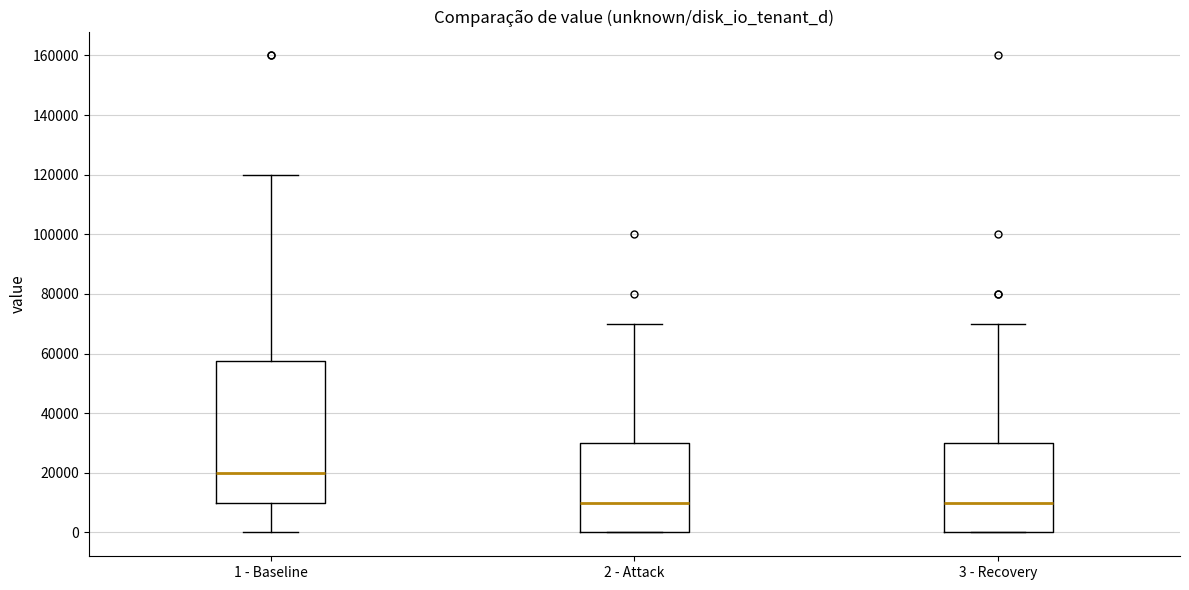

Reading left to right, transcribe this box plot: for each box, give where its median line is, the range the box spans, and where its two whiskers end, as read against the y-axis. The values are not printed on the chart, so give them approximately, as read against the axis.

1 - Baseline: median 20000, box 10000 to 58000, whiskers 0 to 120000
2 - Attack: median 10000, box 0 to 30000, whiskers 0 to 70000
3 - Recovery: median 10000, box 0 to 30000, whiskers 0 to 70000